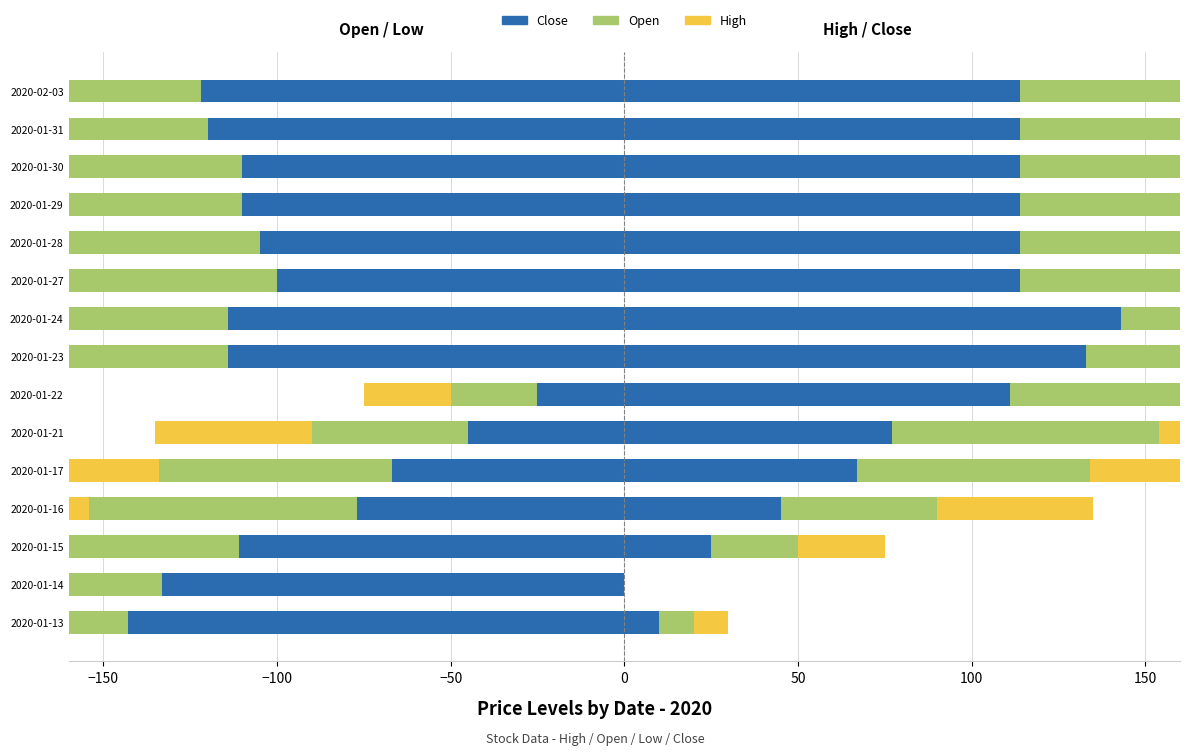

Which series has the largest total across all categories?

Close